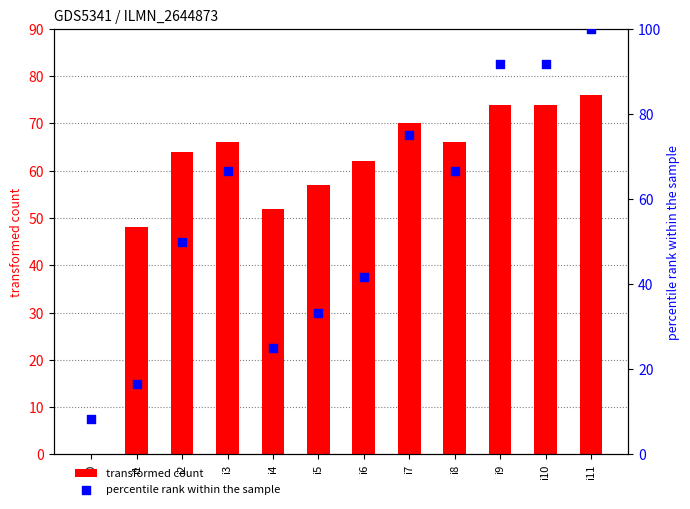

Which series reaches the minimum Y coordinate?

transformed count